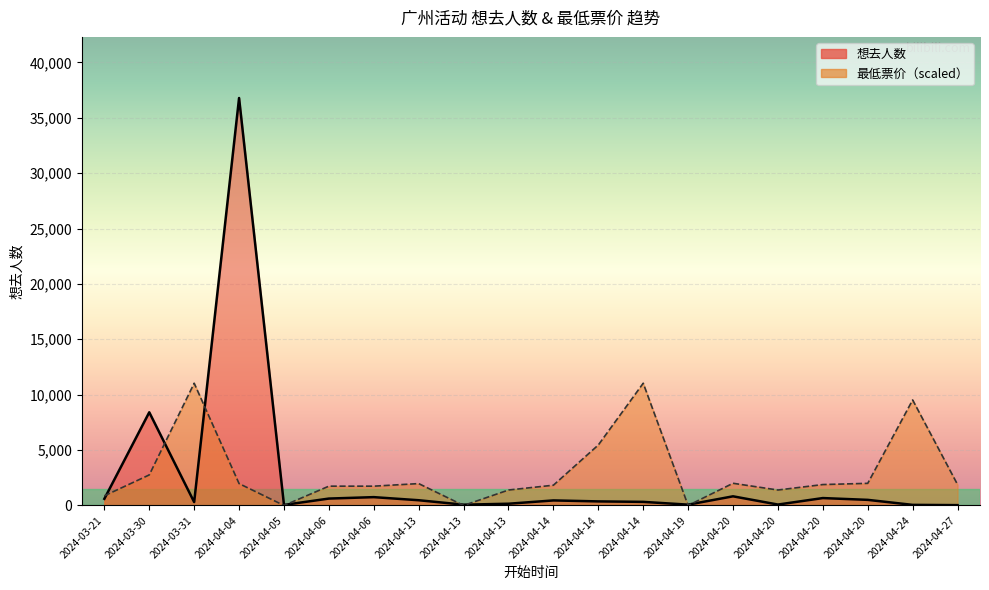

What is the sum of all 最低票价 values?

60507.0